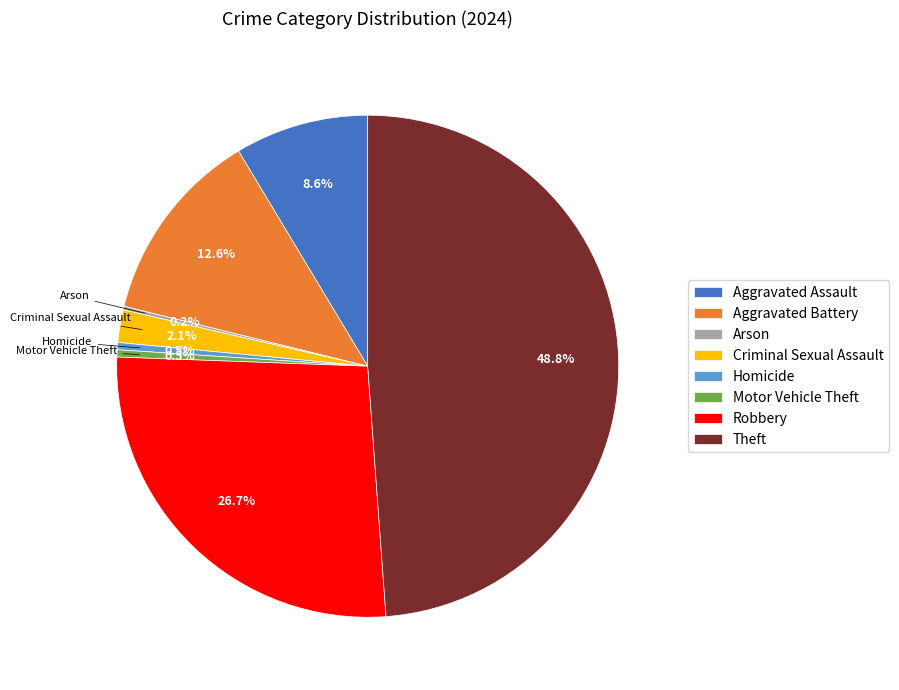

Combined, do Criminal Sexual Assault and Aggravated Assault account for over 50%?

No